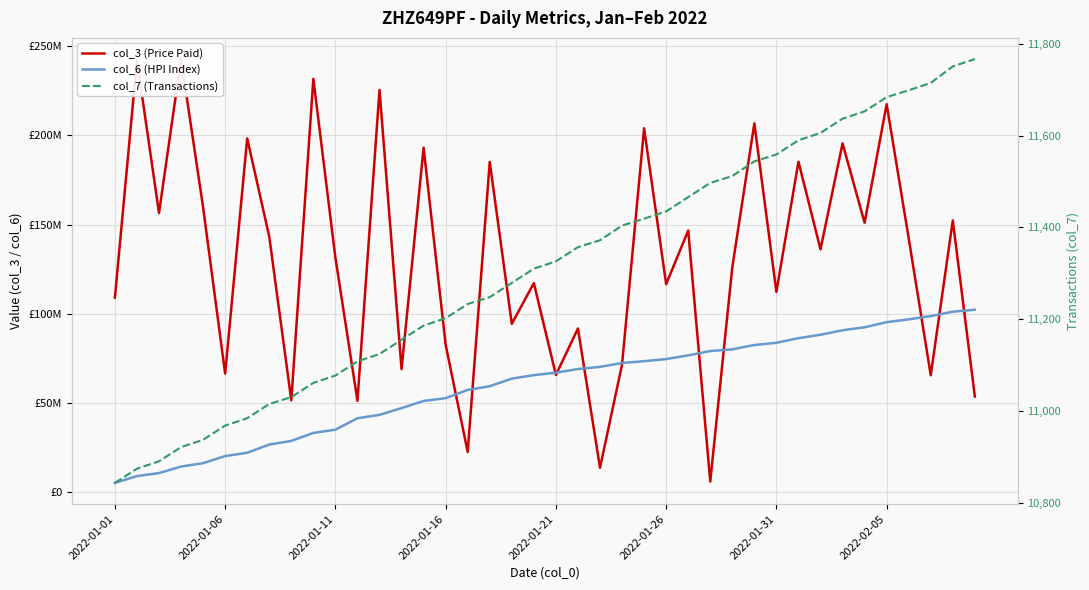

What is the total value across all series at 13?

116178778